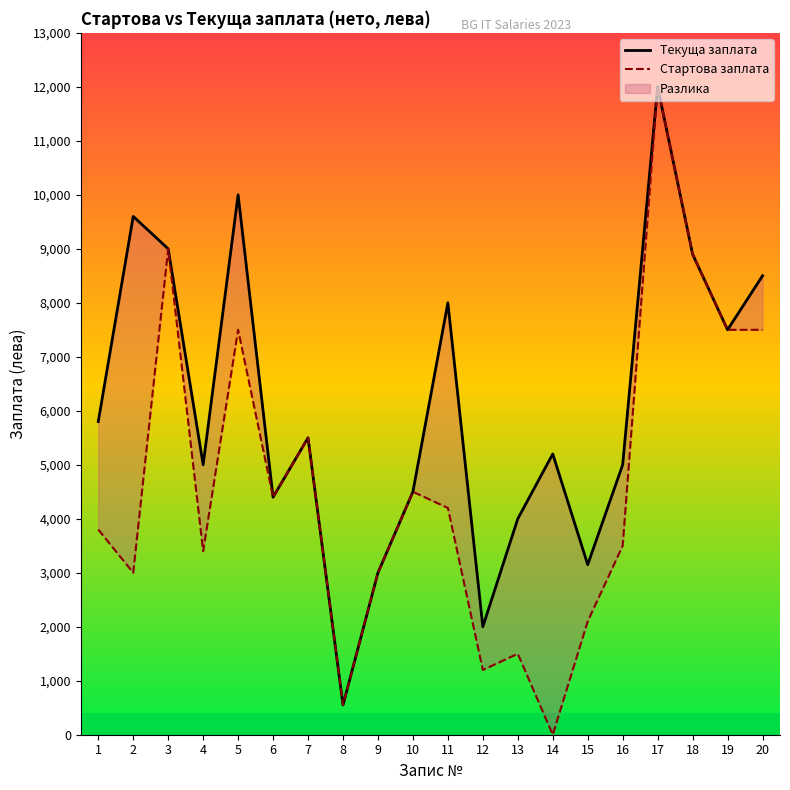

What is the value of the Текуща заплата point at the 12th from the left?

2000